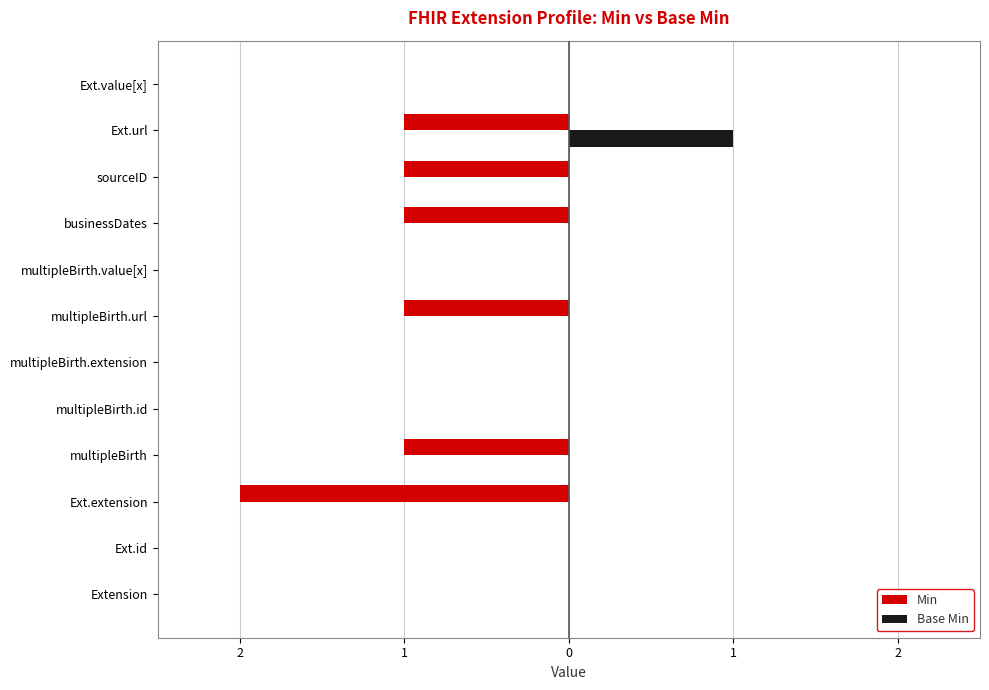

What are all the series names shown in the legend?

Min, Base Min